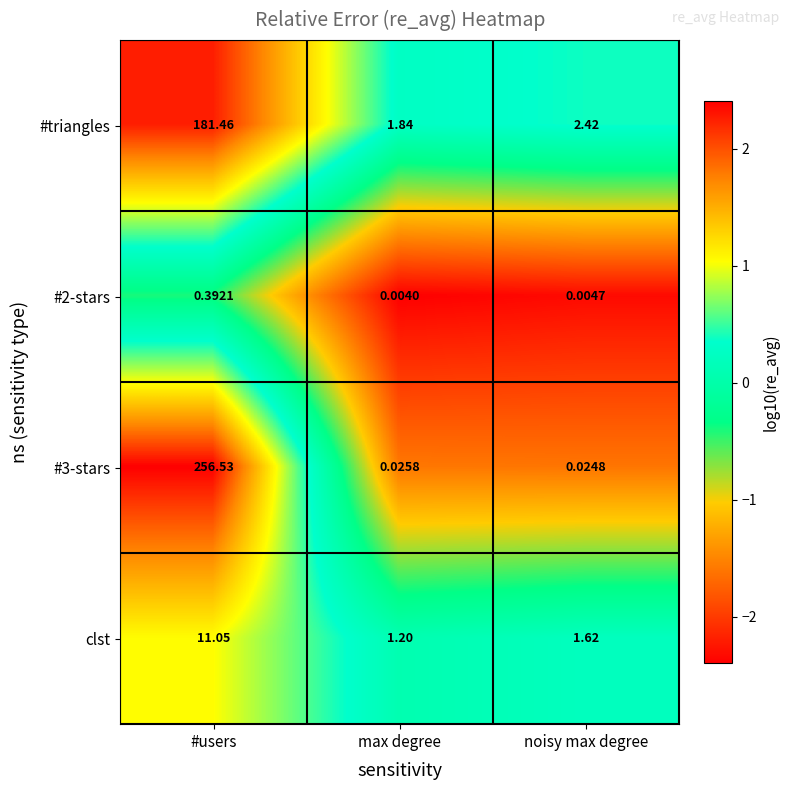

List the labels in order of #3-stars value, largest first.

#users, max degree, noisy max degree